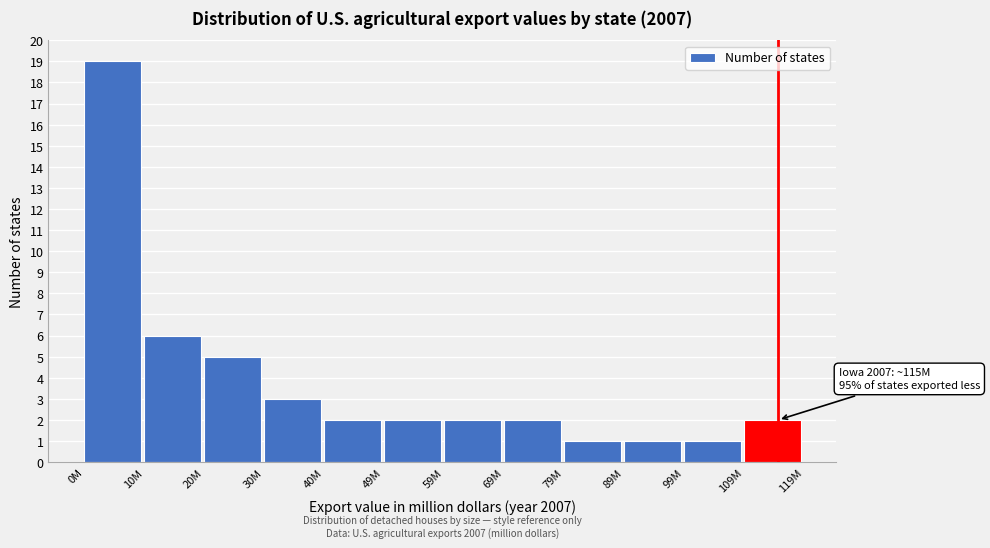

Reading right to left, what are all the values shown in this chart?

109M=2	99M=1	89M=1	79M=1	69M=2	59M=2	49M=2	40M=2	30M=3	20M=5	10M=6	0M=19